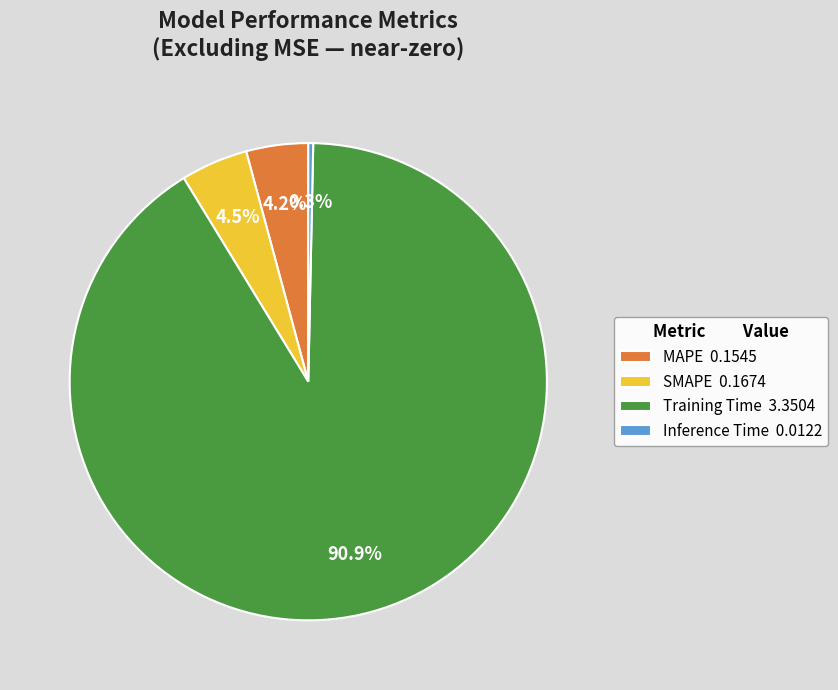

Does MAPE 0.1545 represent more than half of the total?

No